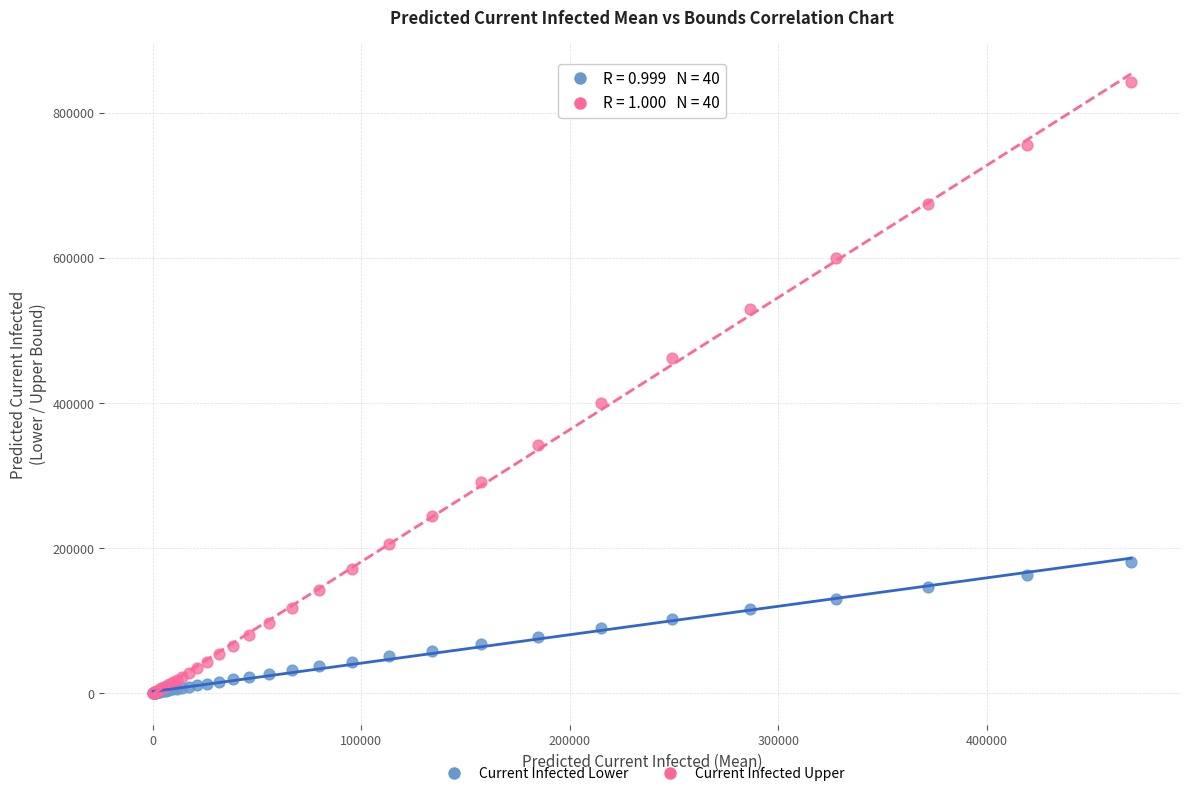

Across all series, what Y value is closest to 421081?

400162